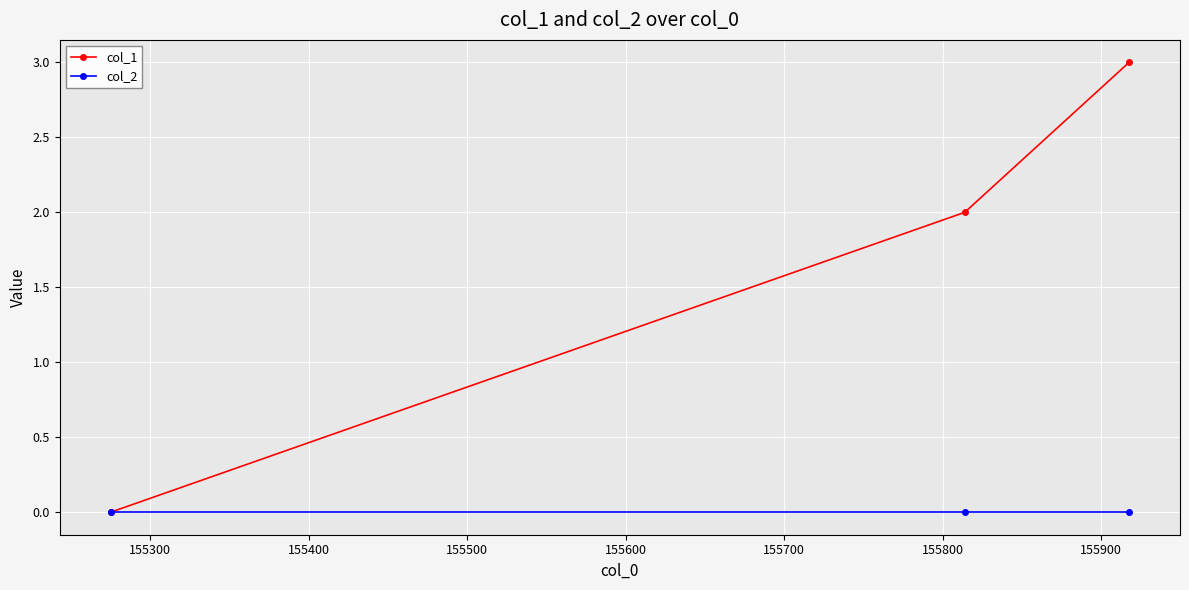

Which series has the widest spread of values?

col_1